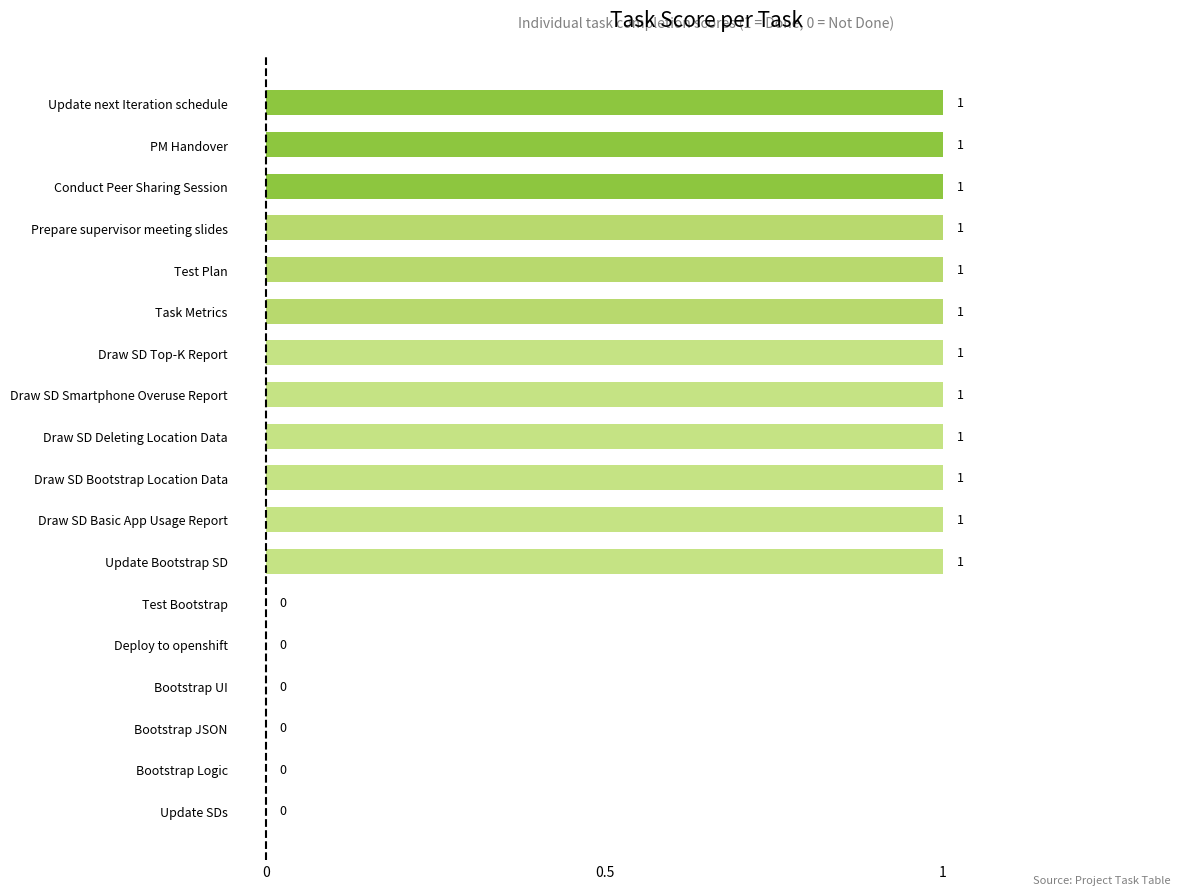

What is the sum of all values?

12